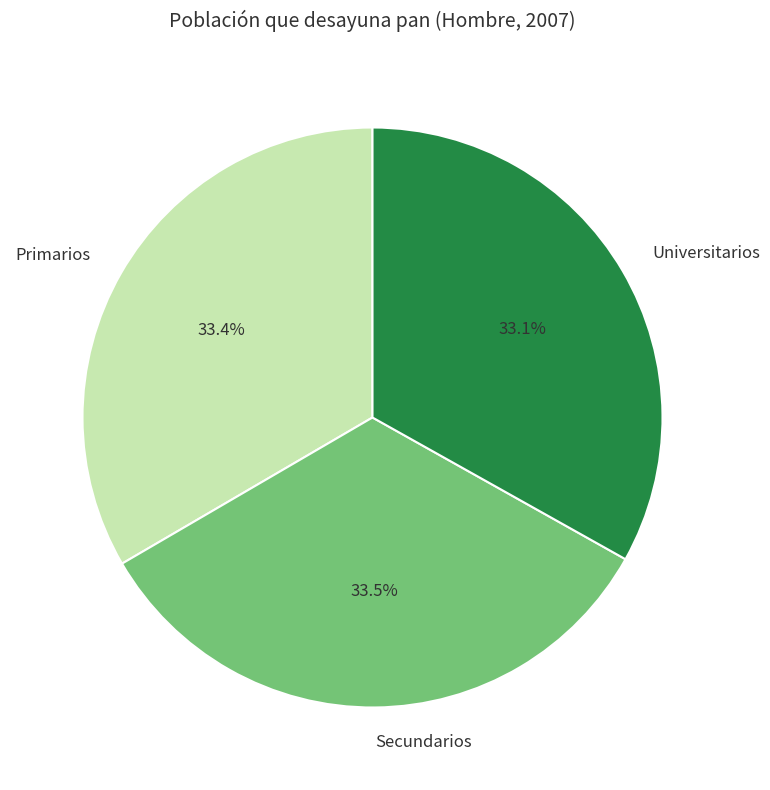

The Secundarios slice represents 39% of the pie. True or false?

False